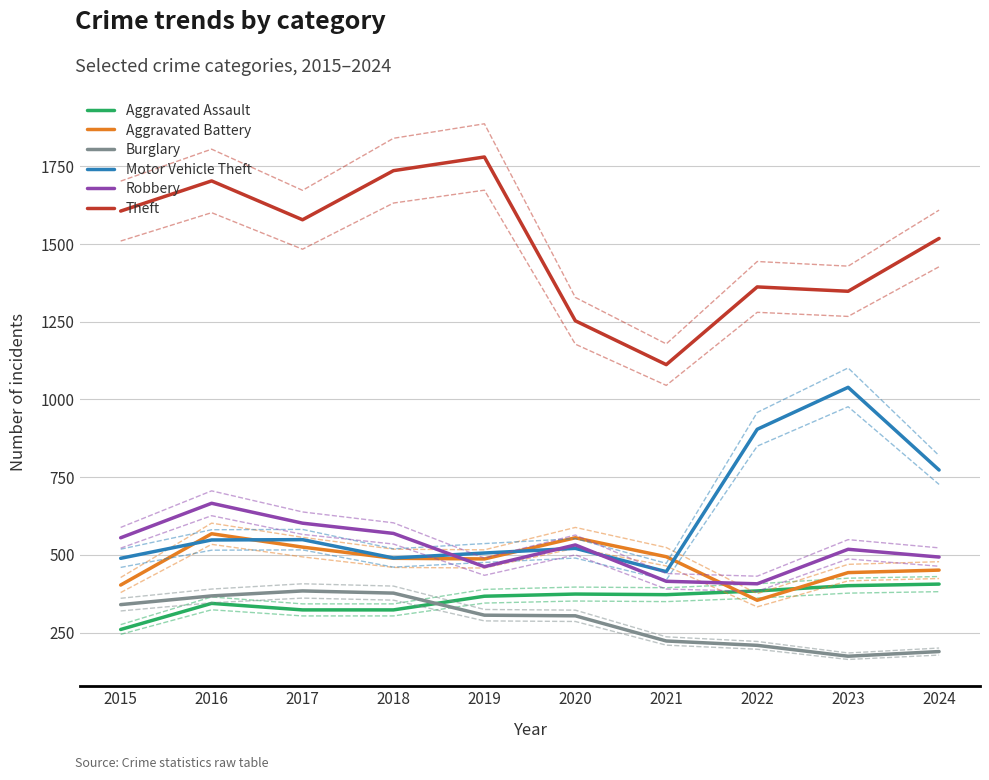

What is the sum of the Burglary values at 2019 and 2016?

674